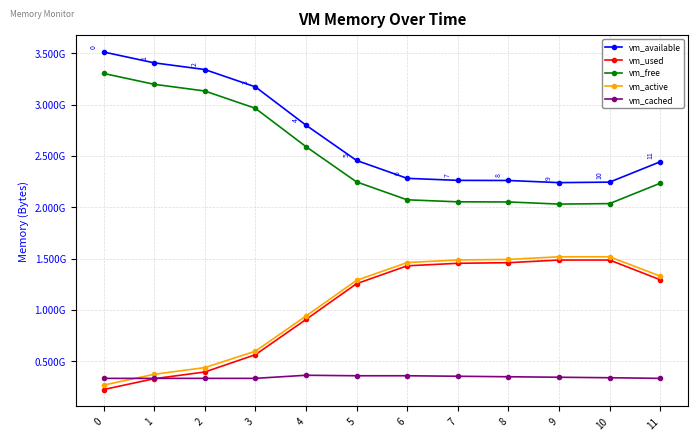

Rank the series at 4 from lowest to highest value.

vm_cached, vm_used, vm_active, vm_free, vm_available